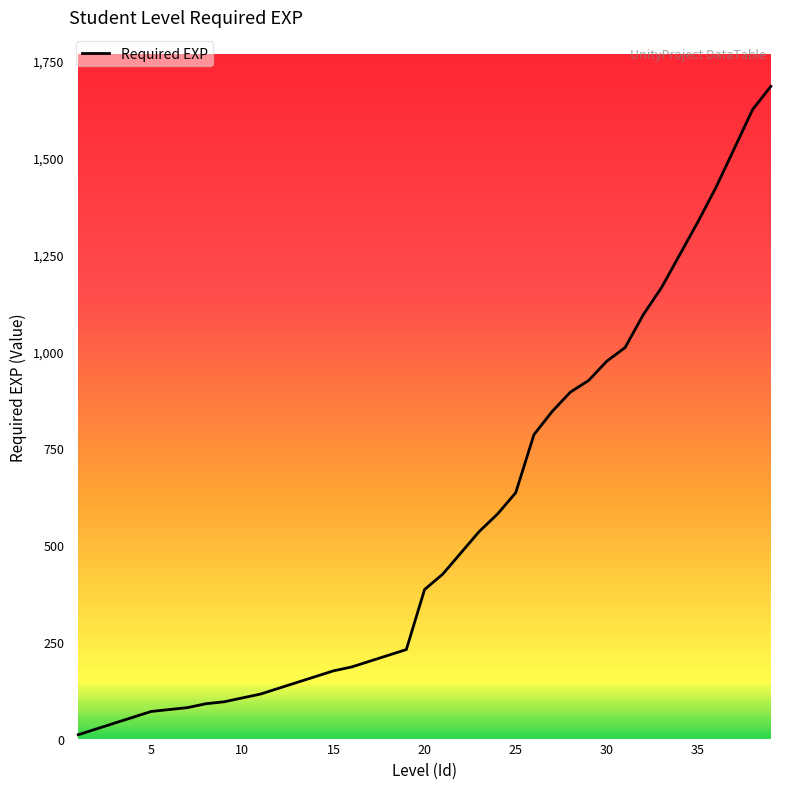

What is the maximum value shown in the chart?

1685